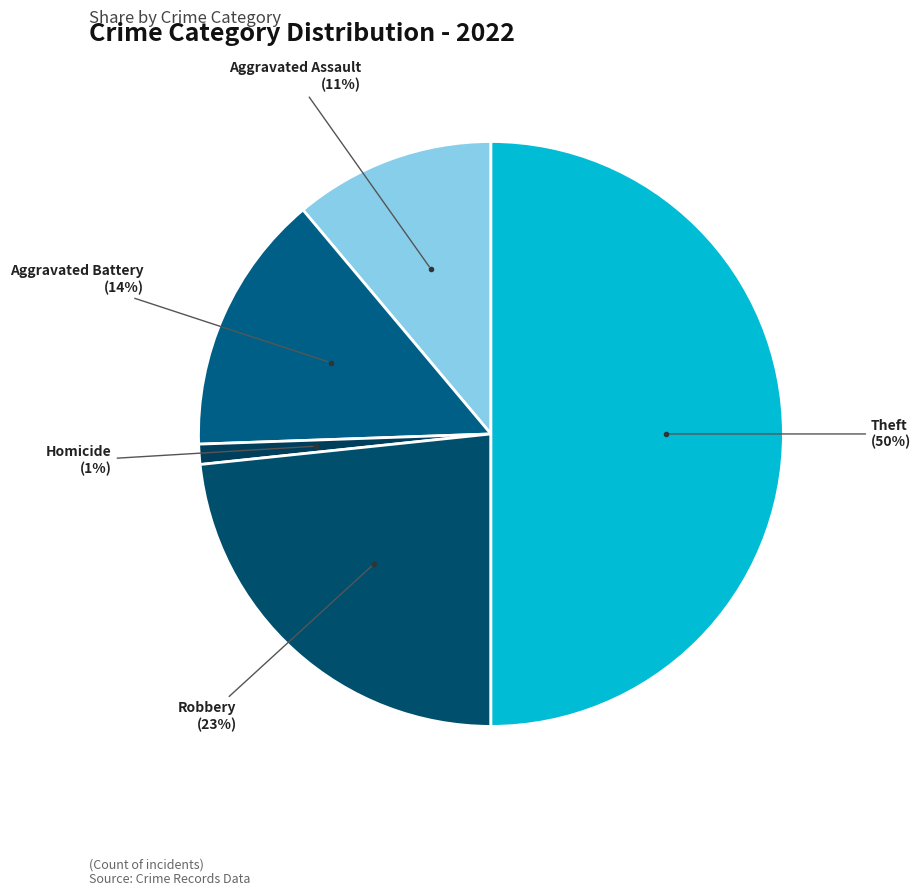

Count the number of slices in the pie.

5